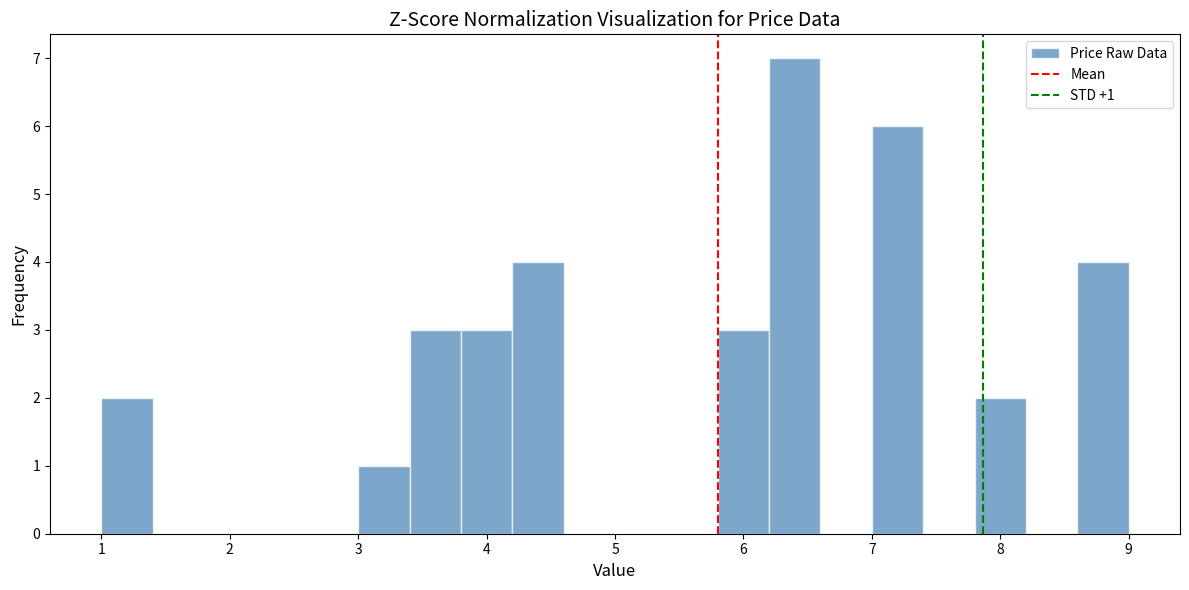

Which range on the x-axis has the tallest bar?

6.2 to 6.6